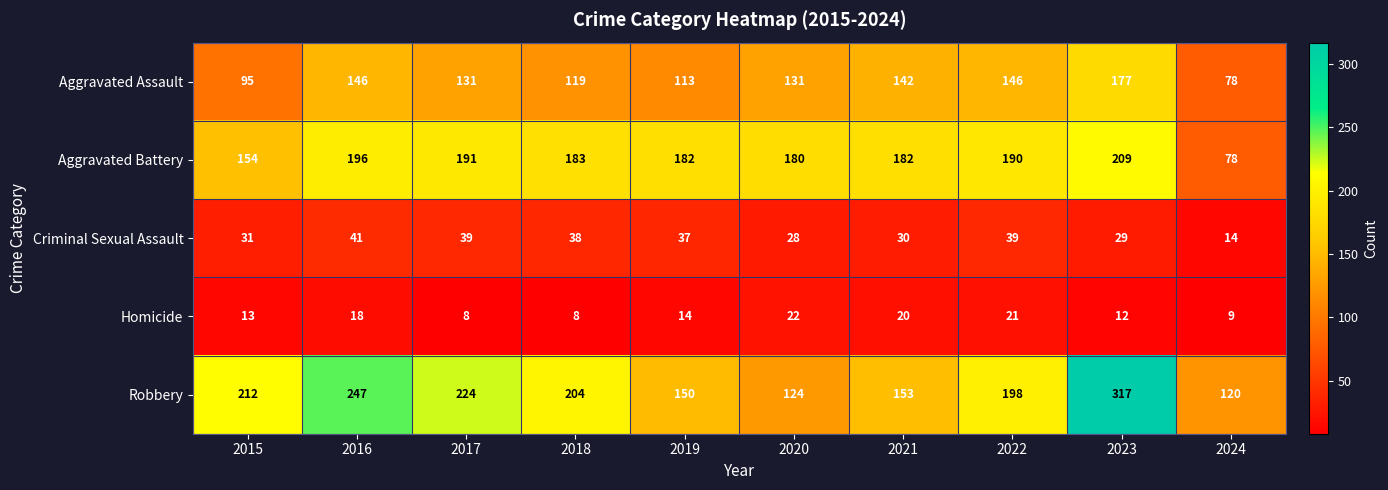

What is the minimum value shown in the chart?

8